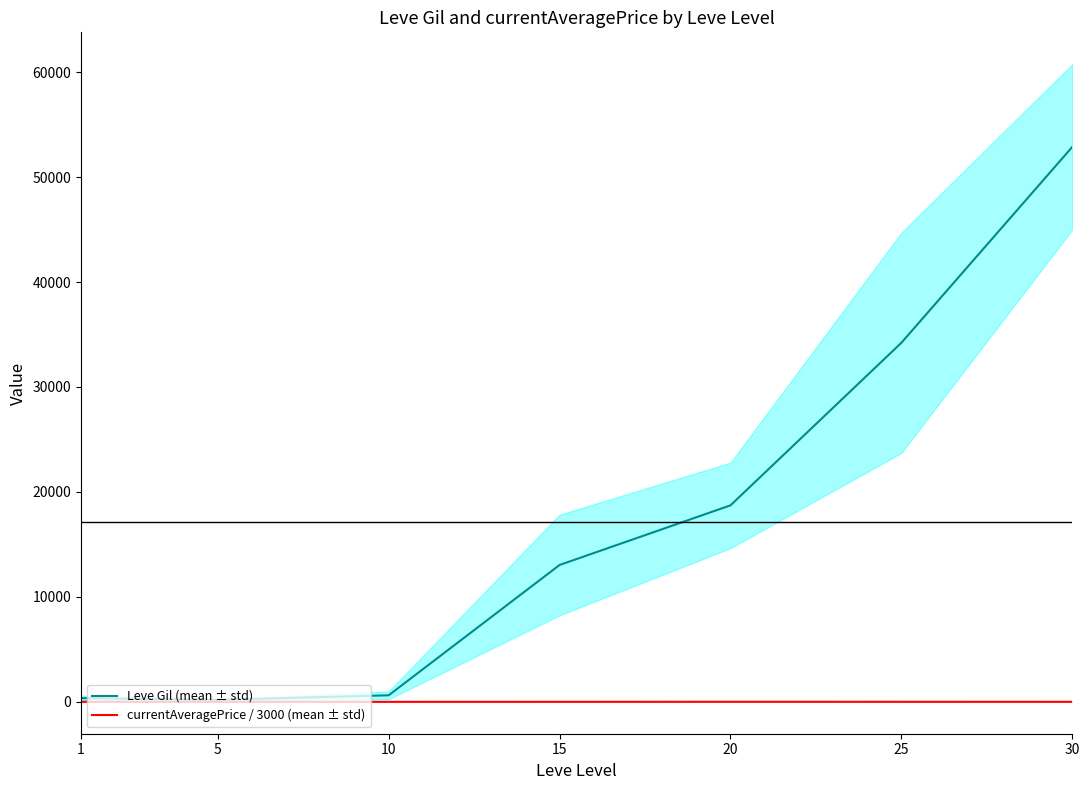

Rank the series by their maximum value, from highest to lowest.

Leve Gil (mean ± std), currentAveragePrice / 3000 (mean ± std)